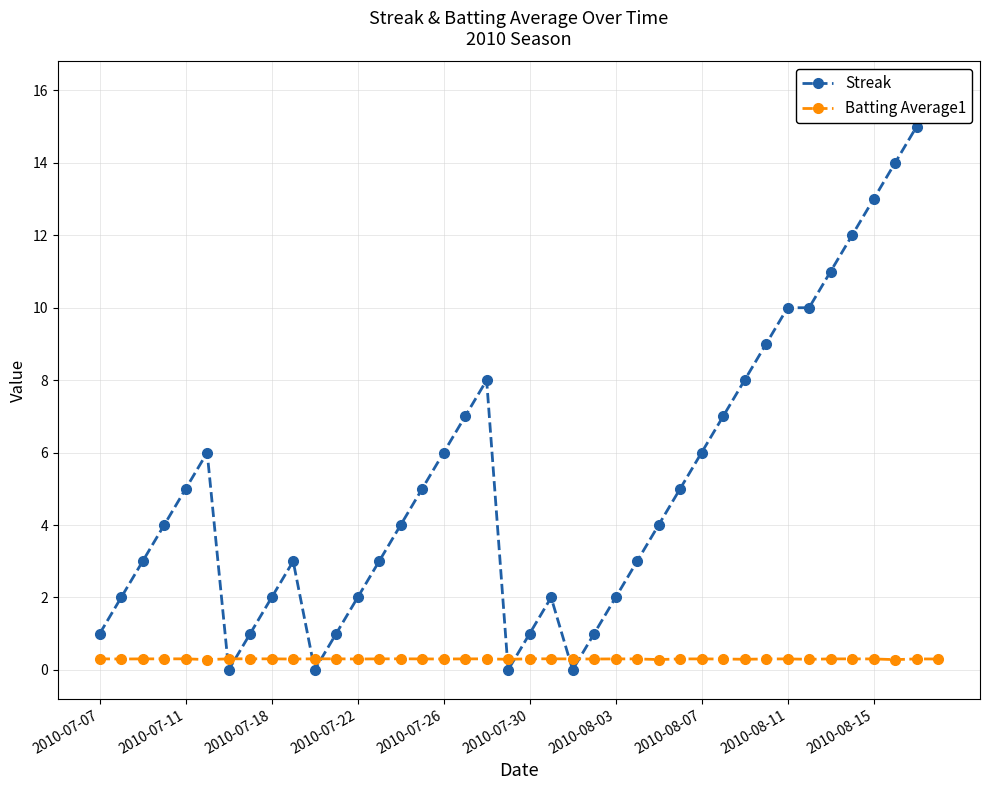

At which category does the chart reach its peak across all series?

39